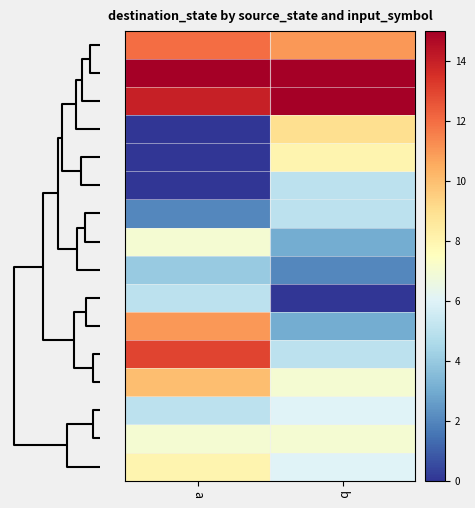

Reading right to left, transcribe all the data shown in this chart.

row_0: 10=11	0=12
row_1: 10=15	0=15
row_2: 10=15	0=14
row_3: 10=9	0=0
row_4: 10=8	0=0
row_5: 10=5	0=0
row_6: 10=5	0=2
row_7: 10=3	0=7
row_8: 10=2	0=4
row_9: 10=0	0=5
row_10: 10=3	0=11
row_11: 10=5	0=13
row_12: 10=7	0=10
row_13: 10=6	0=5
row_14: 10=7	0=7
row_15: 10=6	0=8